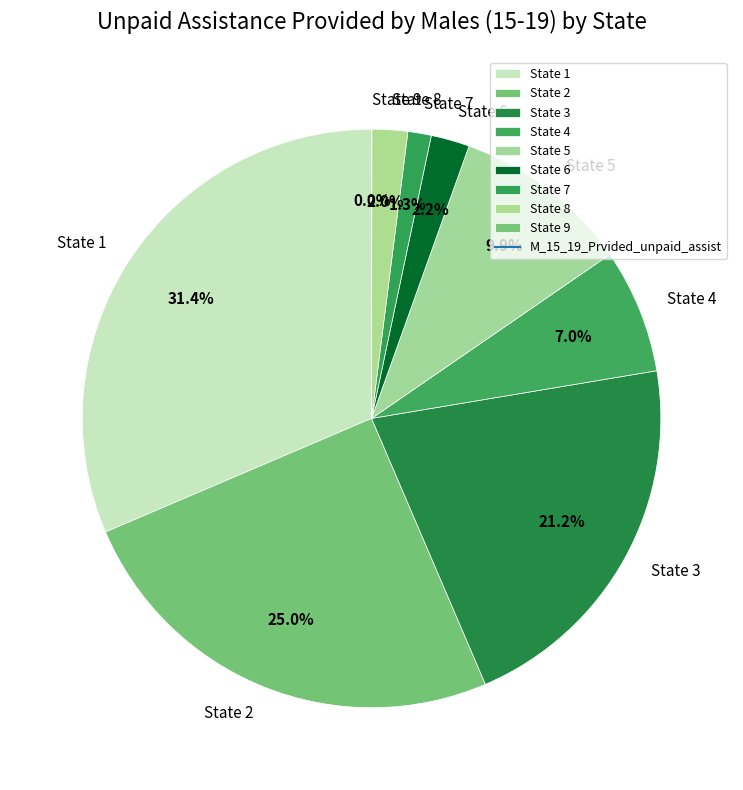

Which category has the biggest portion of the pie?

State 1